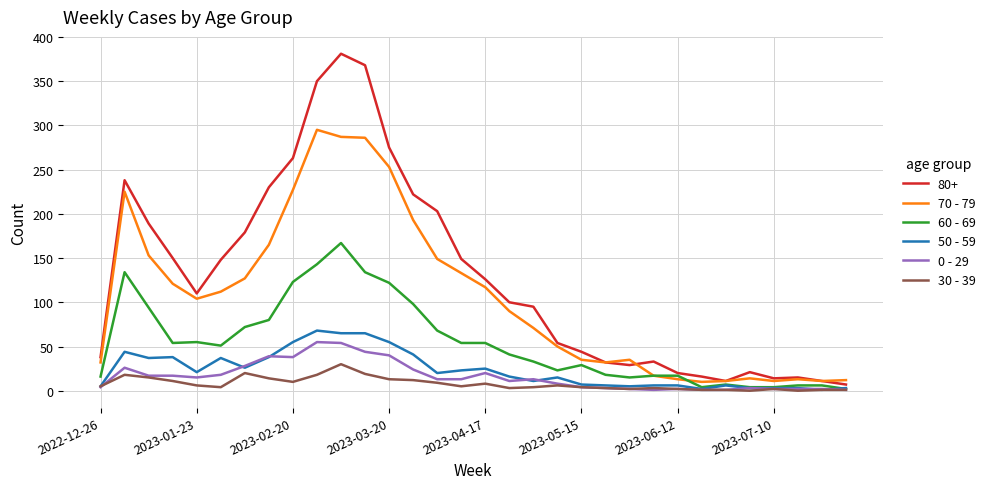

Which series has the largest total across all categories?

80+